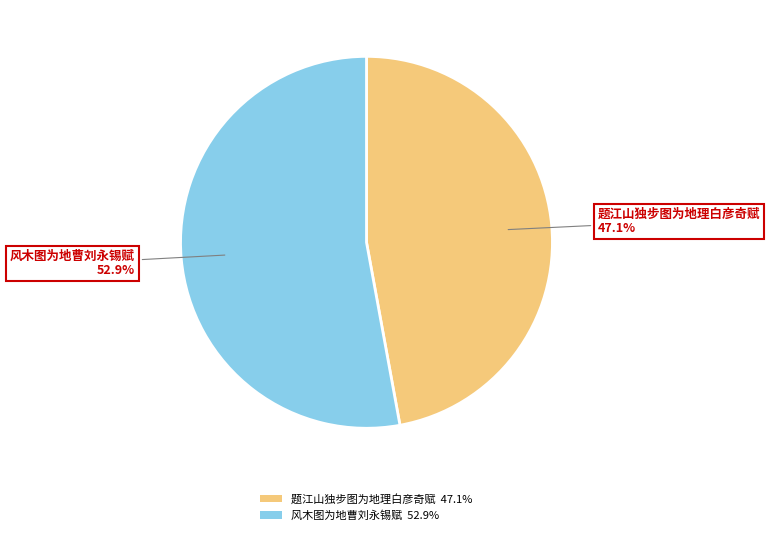

What percentage is the 风木图为地曹刘永锡赋 slice, to the nearest percent?

53%